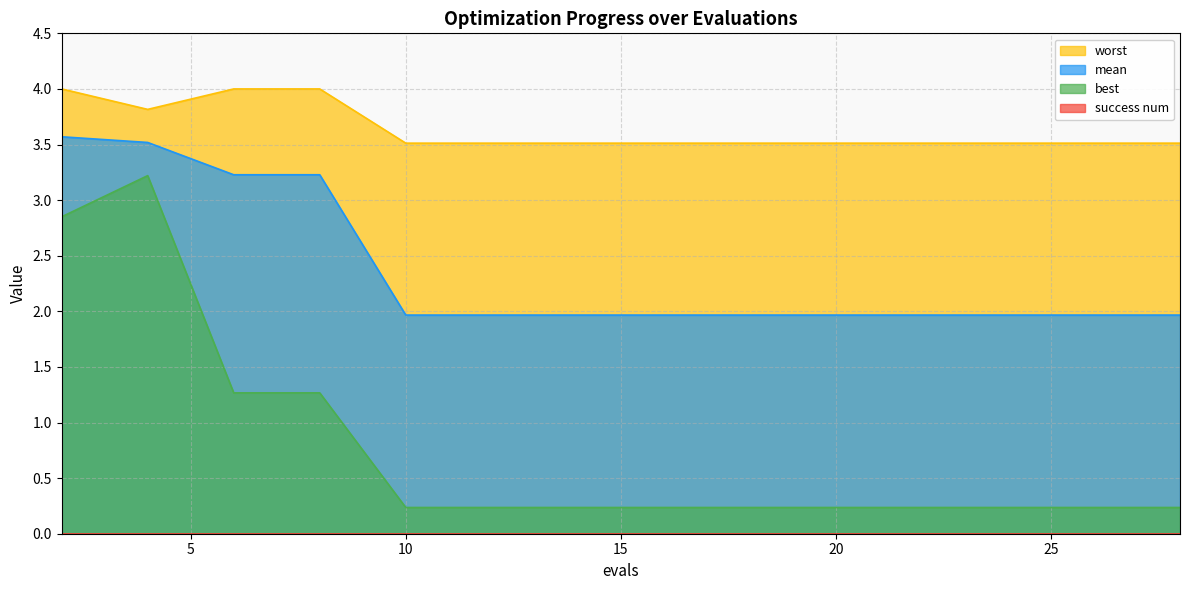

What is the minimum value for worst?

3.5